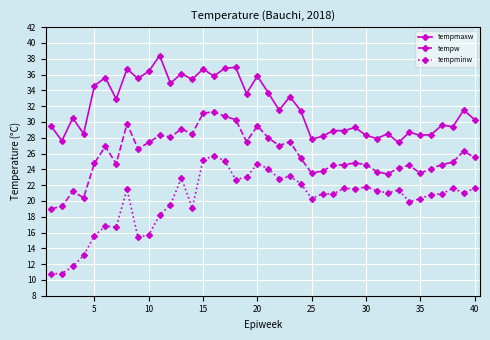

What is the difference between the maximum and minimum values in the tempminw series?

14.9